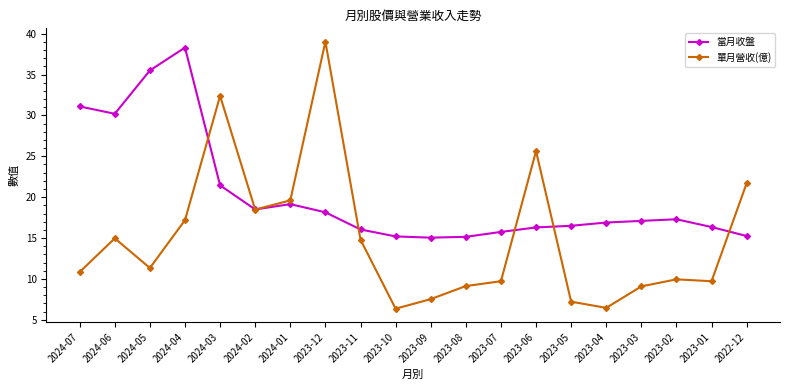

At which category is the sum across all series the highest?

2023-12